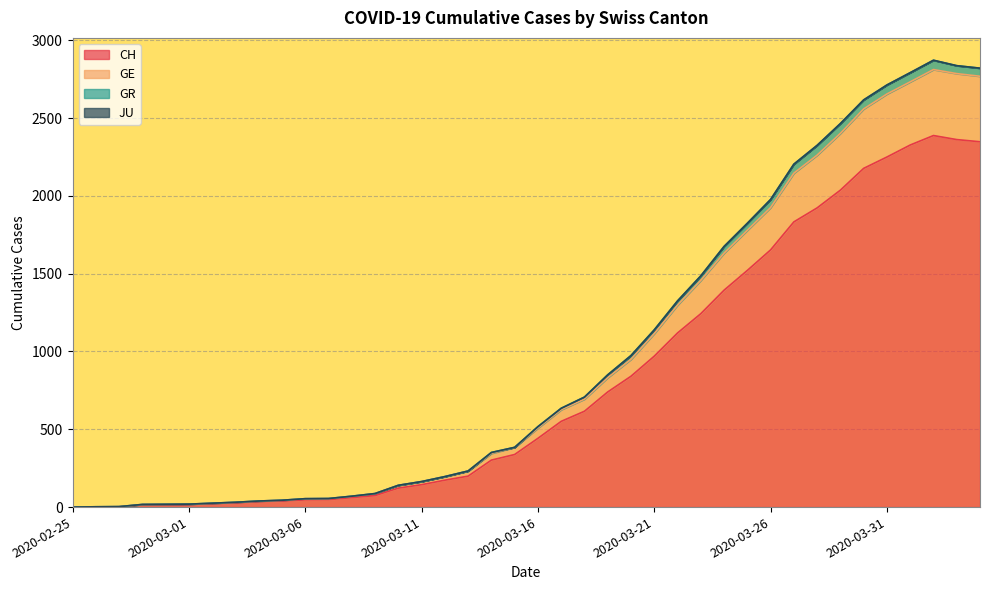

True or false: CH has a value of 1 at 2020-02-26.

True